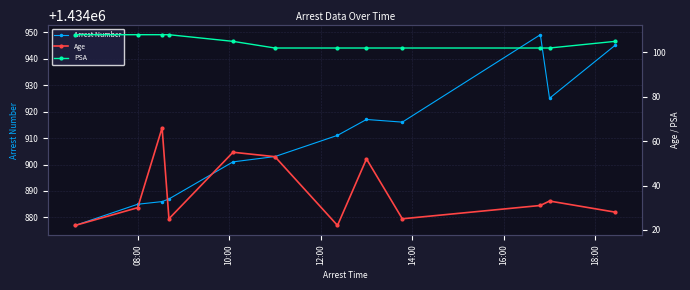

What is the value of the Arrest Number point at the 5th from the left?

1434901